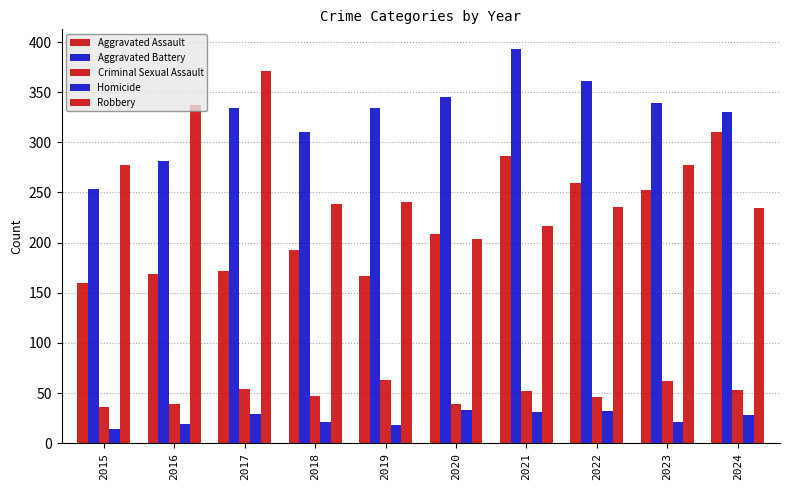

Reading right to left, extract all data points from this chart.

Aggravated Assault: 310	252	259	286	209	167	193	172	169	160
Aggravated Battery: 330	339	361	393	345	334	310	334	281	253
Criminal Sexual Assault: 53	62	46	52	39	63	47	54	39	36
Homicide: 28	21	32	31	33	18	21	29	19	14
Robbery: 235	277	236	217	204	241	239	371	337	277